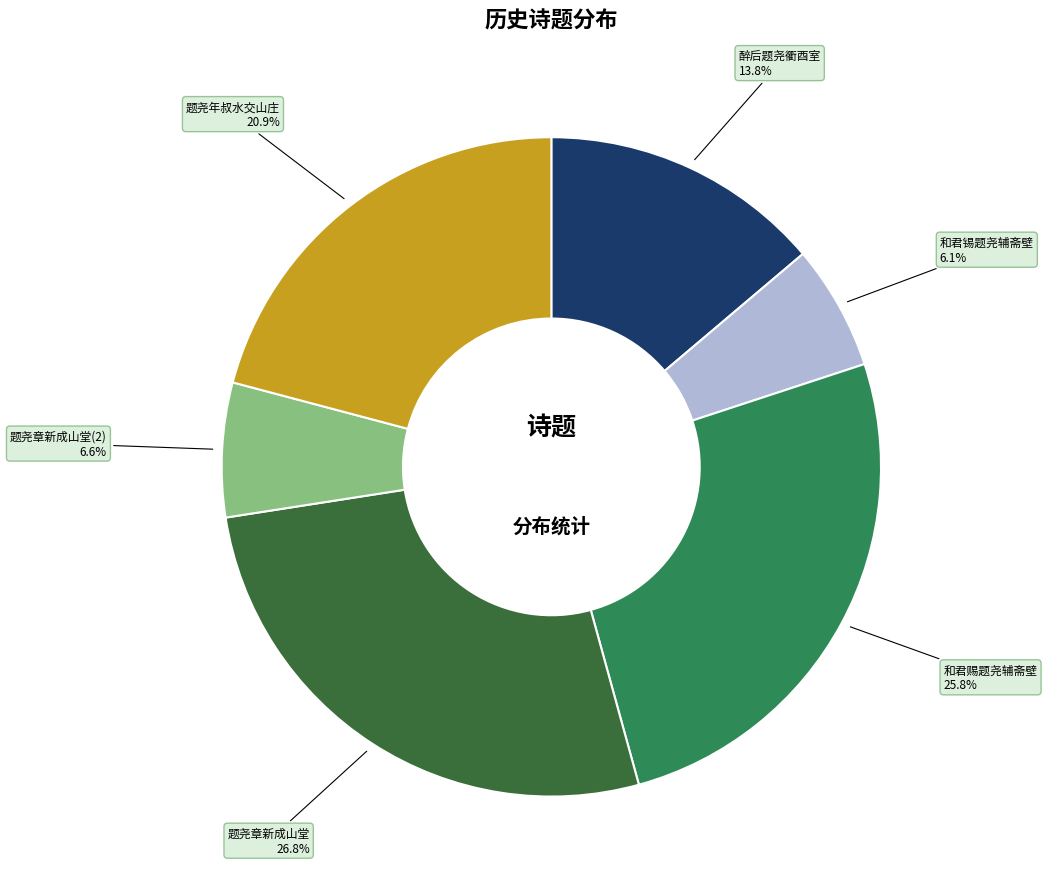

Is there a majority slice in this chart?

No